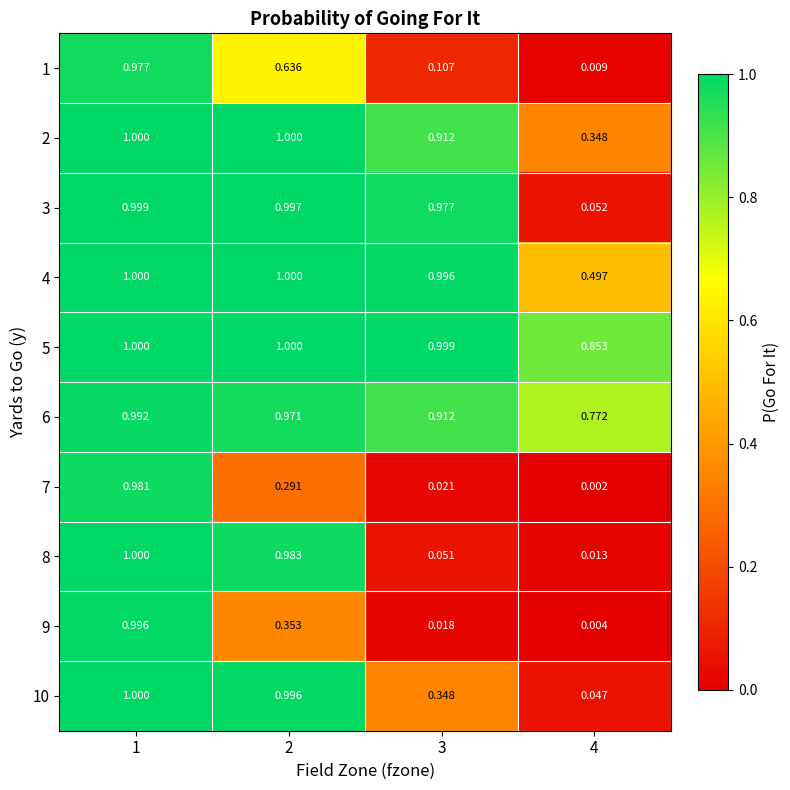

Which series has the largest range (max minus min)?

9